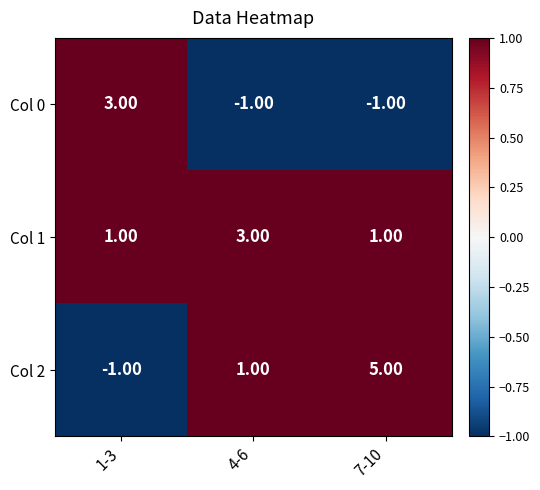

Between 1-3 and 7-10, which series saw the biggest shift?

Col 2